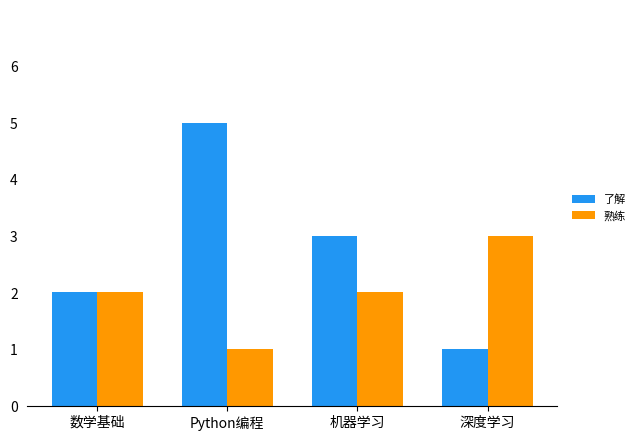

What is the smallest value displayed?

1